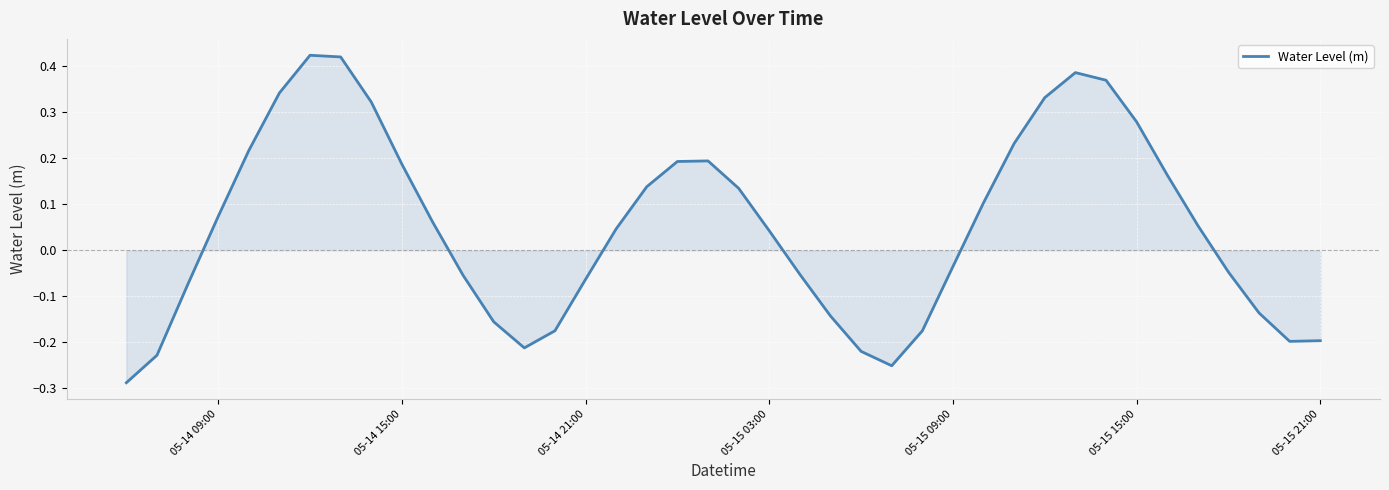

What is the greatest value displayed?

0.4